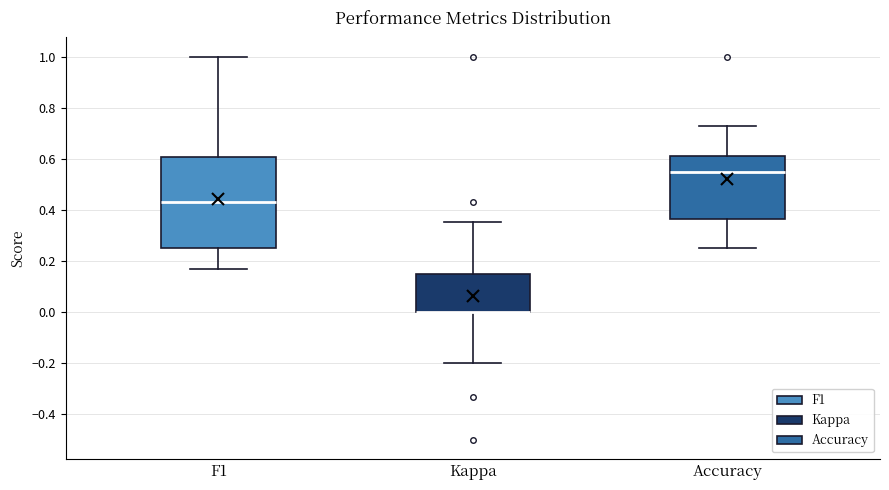

Reading left to right, read every box against the y-axis: the position of its median line, the range the box covers, and the ends of its whiskers. The values are not printed on the chart, so give them approximately, as read against the axis.

F1: median 0.42, box 0.26 to 0.60, whiskers 0.16 to 1.00
Kappa: median 0.00 (drawn on the box's lower edge), box 0.00 to 0.14, whiskers -0.20 to 0.36
Accuracy: median 0.54, box 0.36 to 0.60, whiskers 0.26 to 0.72